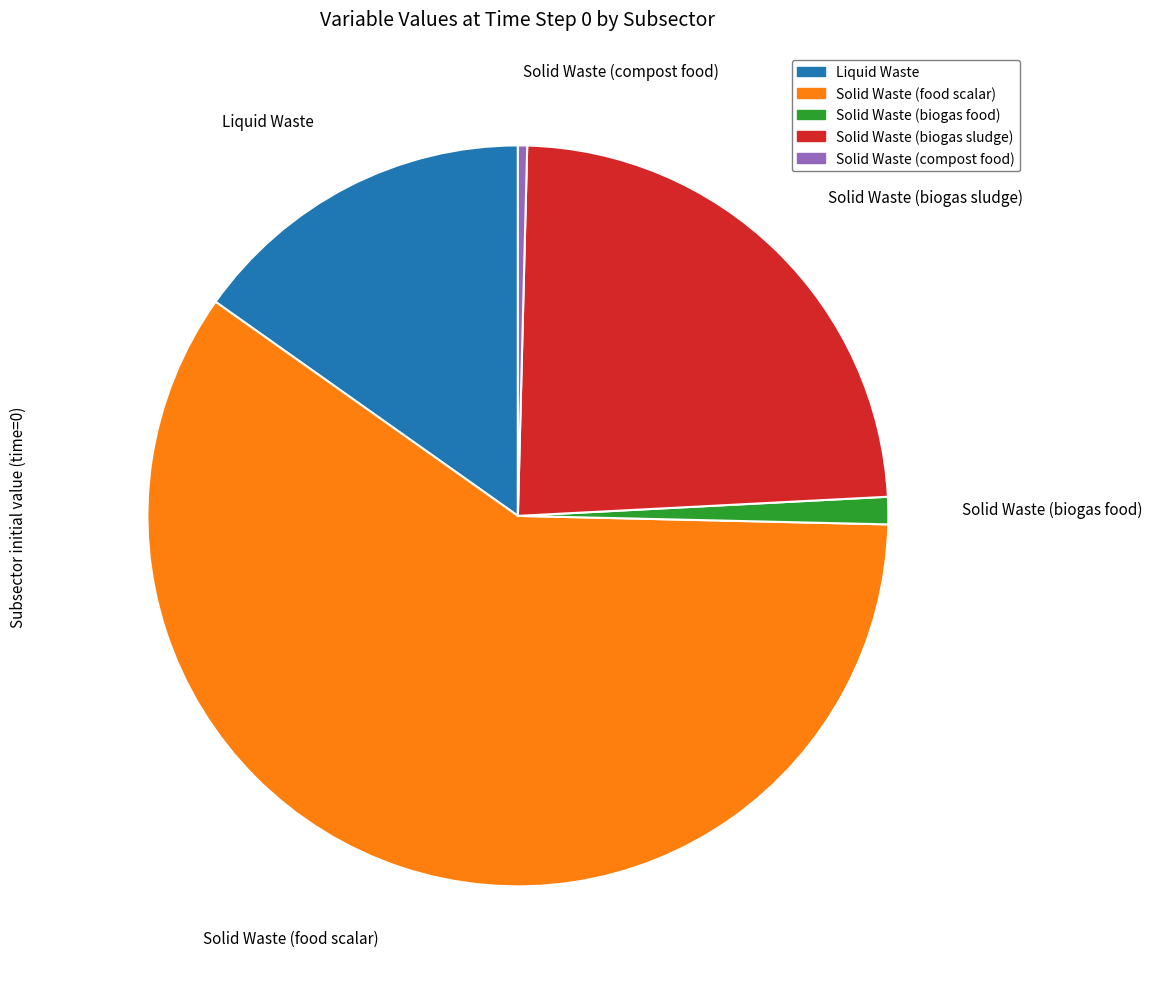

Between Solid Waste (biogas sludge) and Liquid Waste, which is larger?

Solid Waste (biogas sludge)